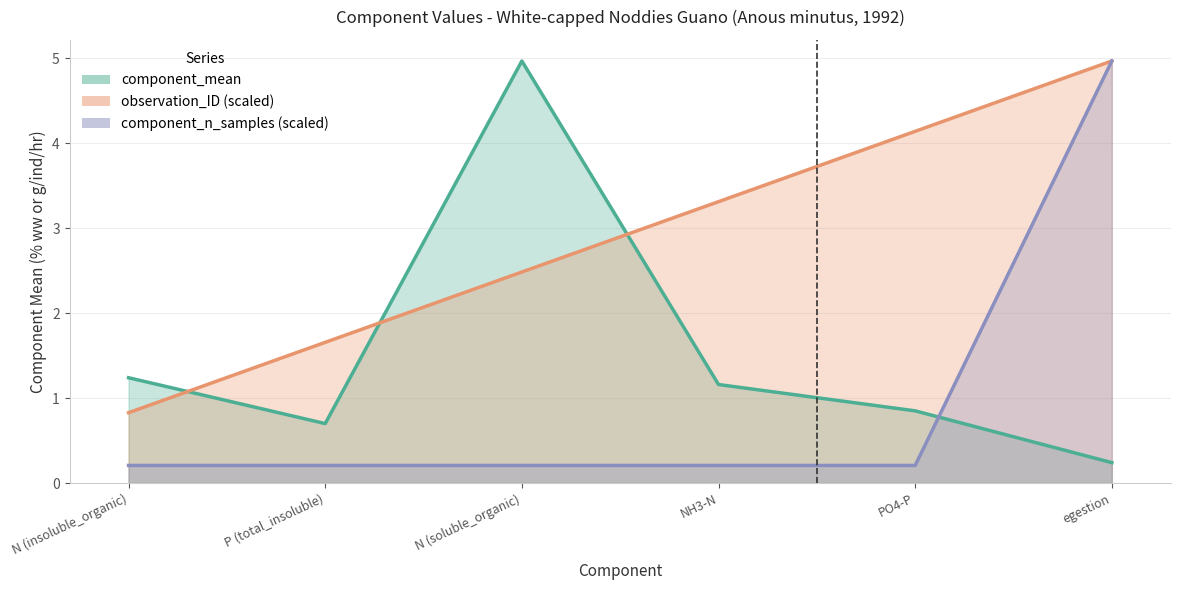

Rank the categories by component_mean line value from lowest to highest.

egestion, P (total_insoluble), PO4-P, NH3-N, N (insoluble_organic), N (soluble_organic)